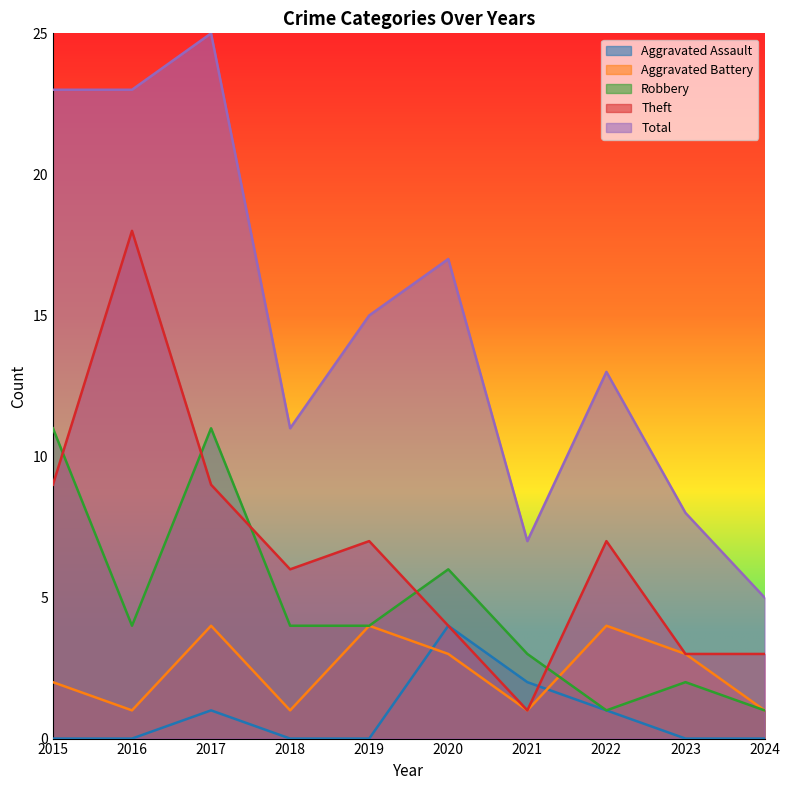

What is the difference between the second highest and minimum values in the Aggravated Assault series?

2